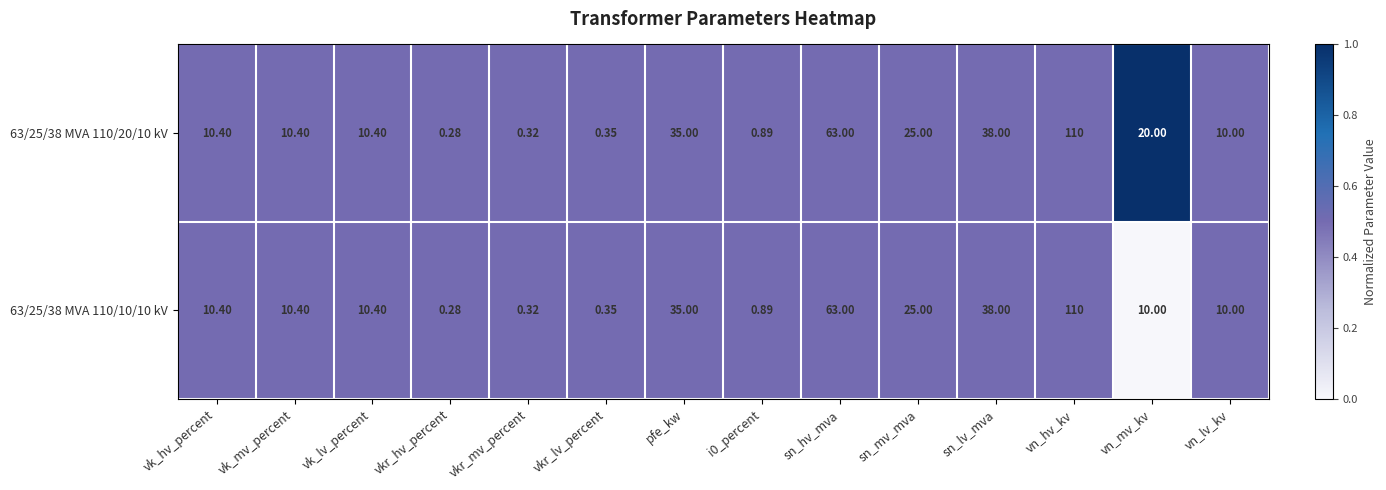

Where is 63/25/38 MVA 110/20/10 kV nearest to the value 55?

sn_hv_mva